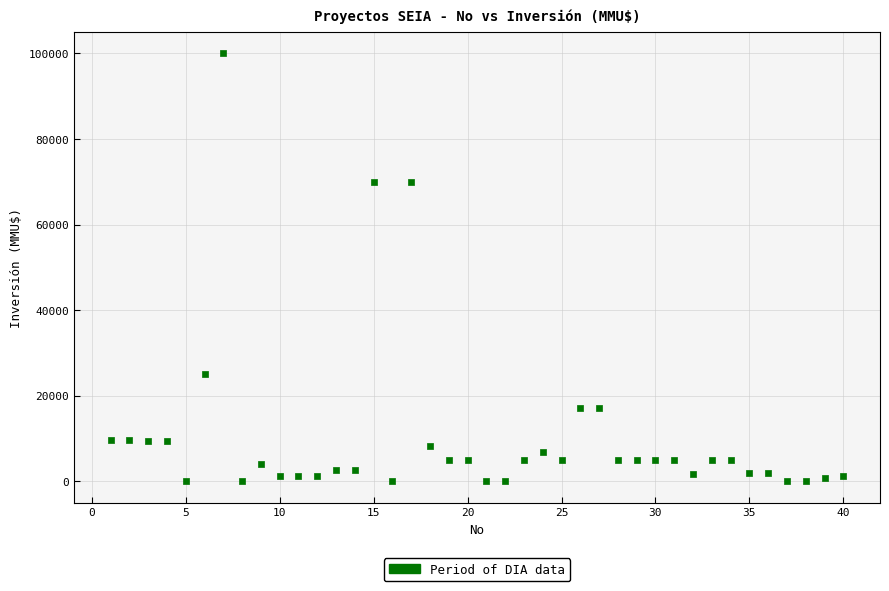

What is the range of Y values (max minus min)?

100000